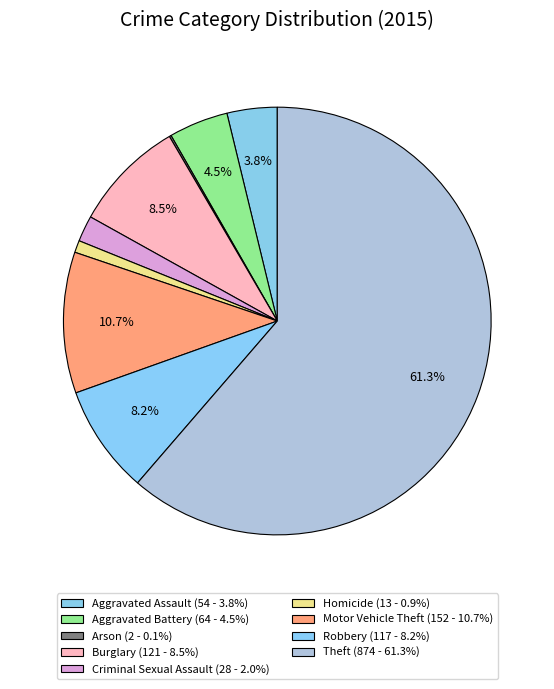

Is it true that Burglary is 16% of the pie?

False